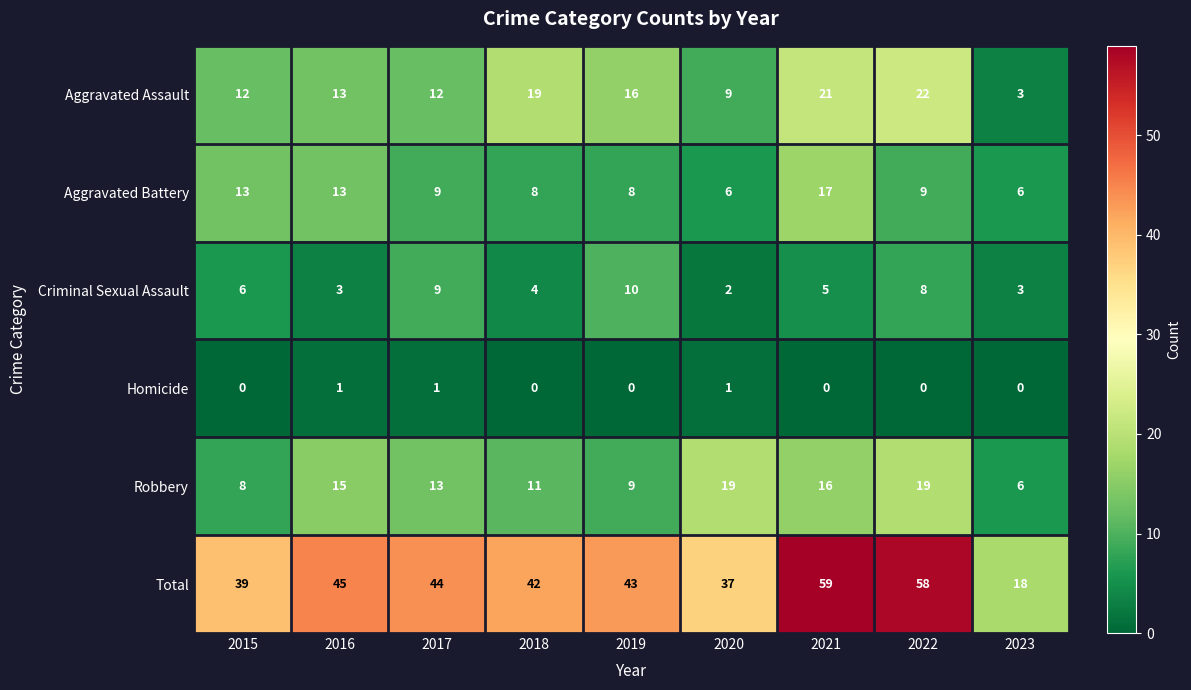

Is it true that Robbery equals 16 at 2021?

True